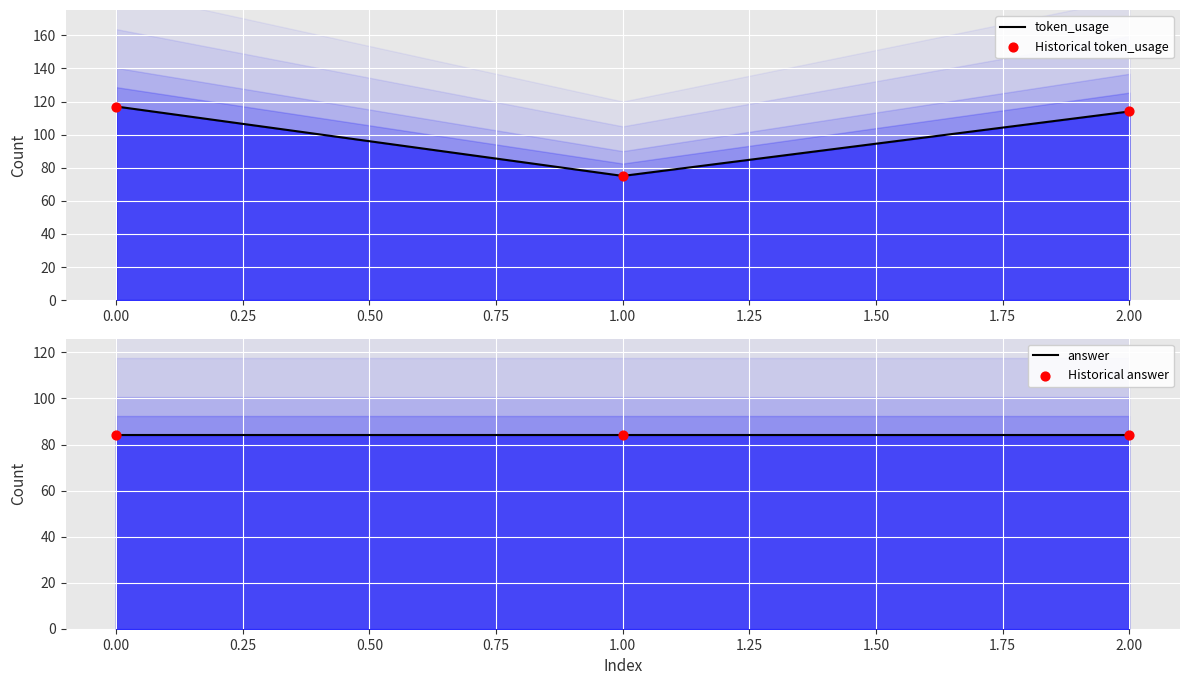

Which series has the largest total across all categories?

token_usage